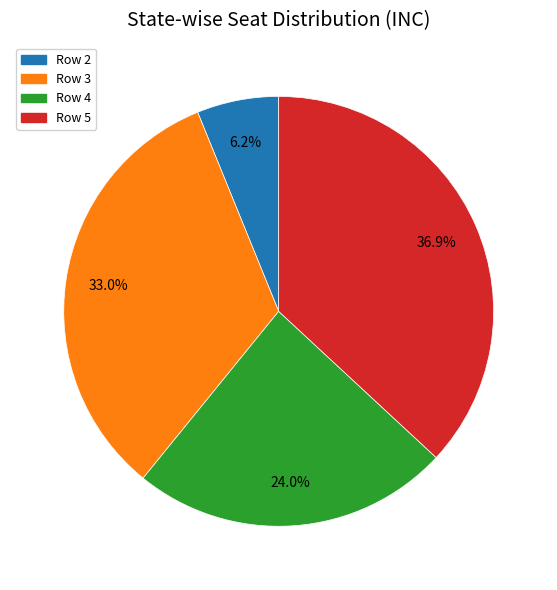

How many slices are in this pie chart?

4